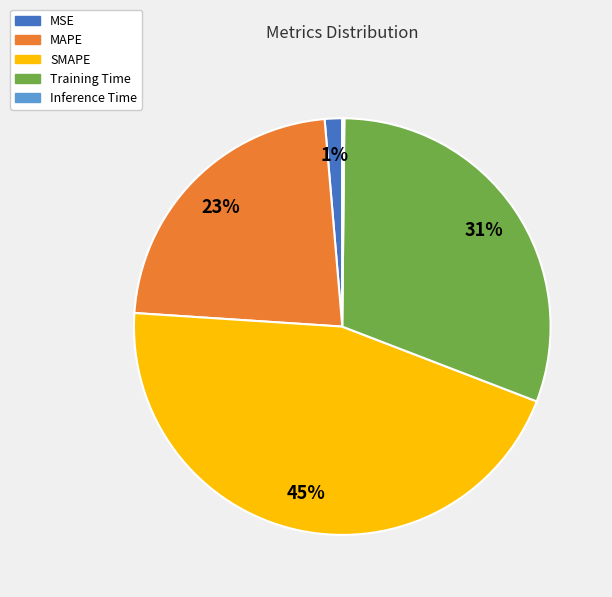

To the nearest percent, what is the average slice percentage?

20%